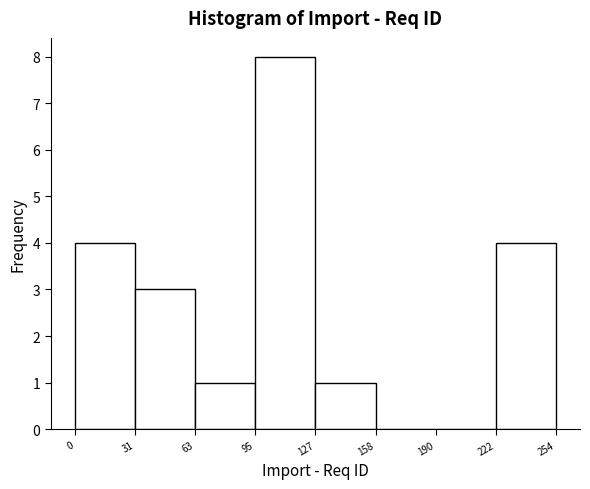

Reading left to right, transcribe this chart: for each bar, give the range it covers on the x-axis and its height. The values are not printed on the chart, so give them approximately, as read against the axis.

0 to 31: 4
31 to 63: 3
63 to 95: 1
95 to 127: 8
127 to 158: 1
158 to 190: 0
190 to 222: 0
222 to 254: 4